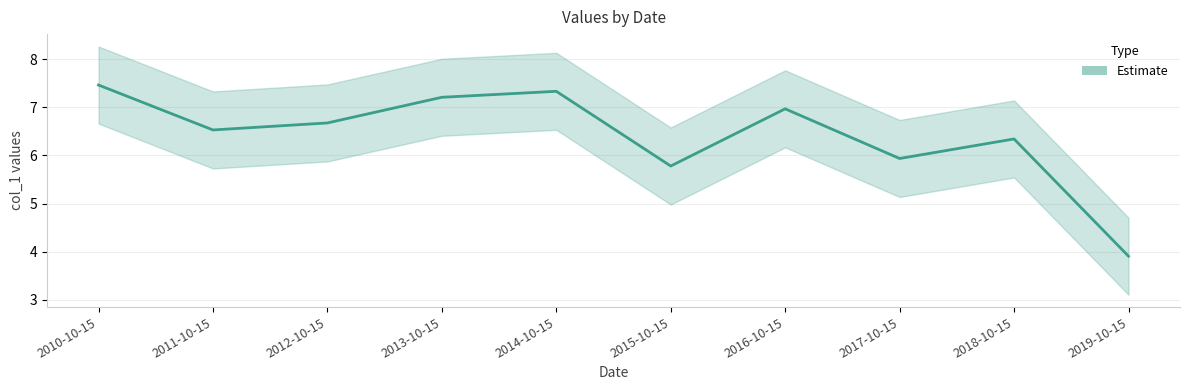

Does the chart have visible grid lines?

Yes